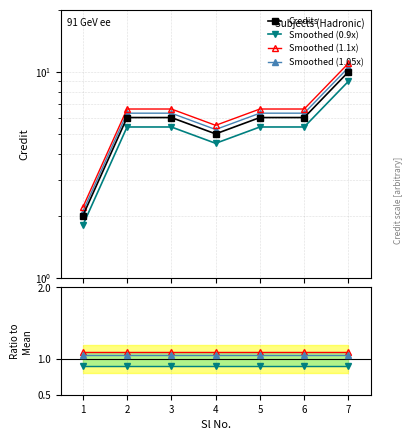

Reading left to right, list all the values displayed in this chart.

2	6	6	5	6	6	10